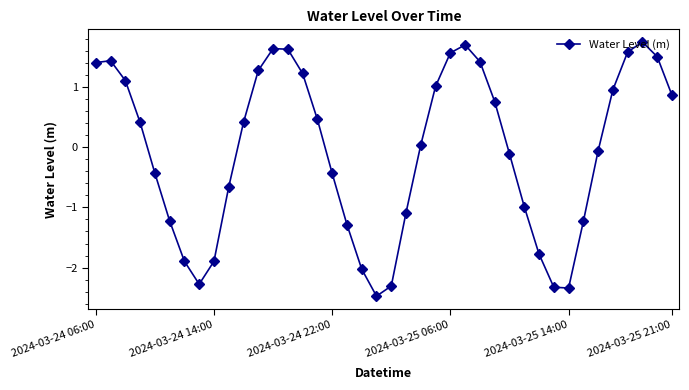

True or false: there are more than 2 points higher than both neighbors.

True